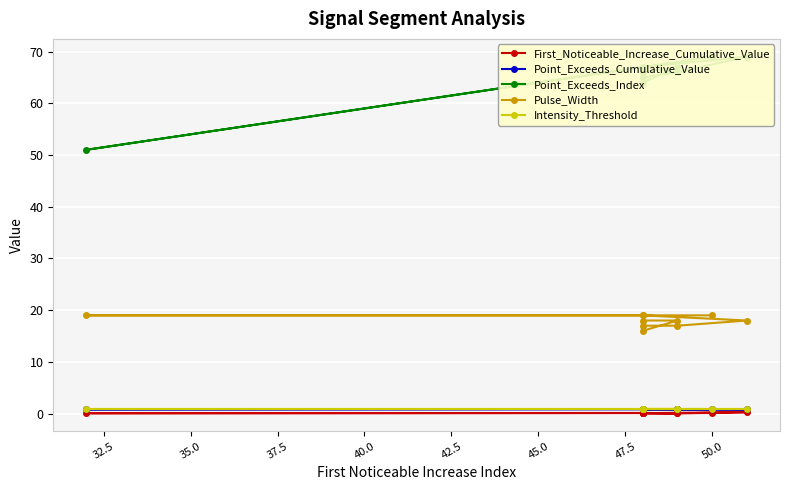

What are all the series names shown in the legend?

First_Noticeable_Increase_Cumulative_Value, Point_Exceeds_Cumulative_Value, Point_Exceeds_Index, Pulse_Width, Intensity_Threshold